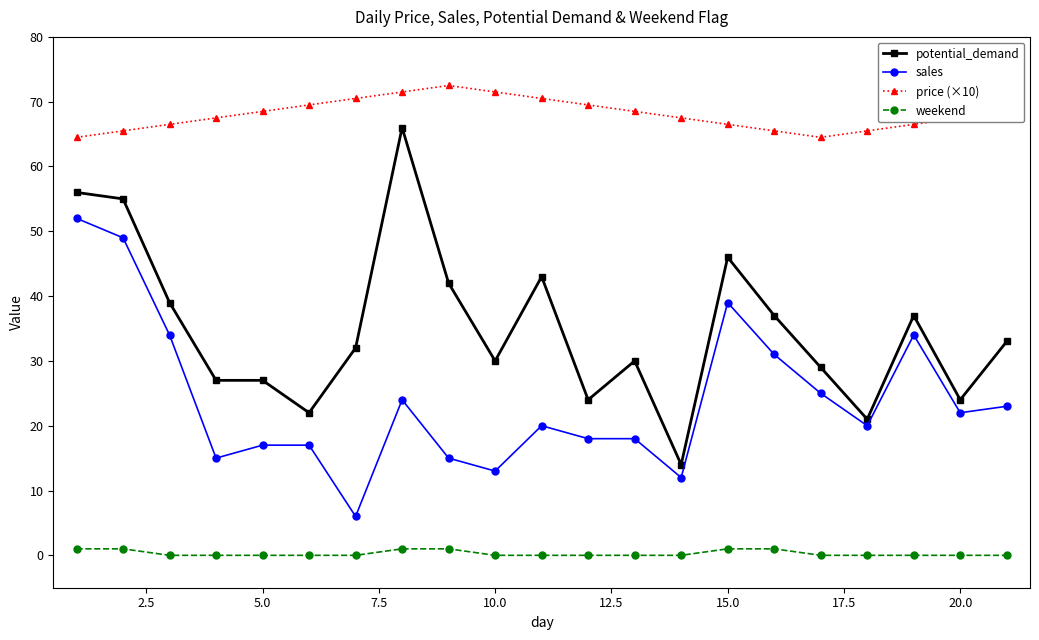

True or false: weekend and price (×10) cross at least once.

False